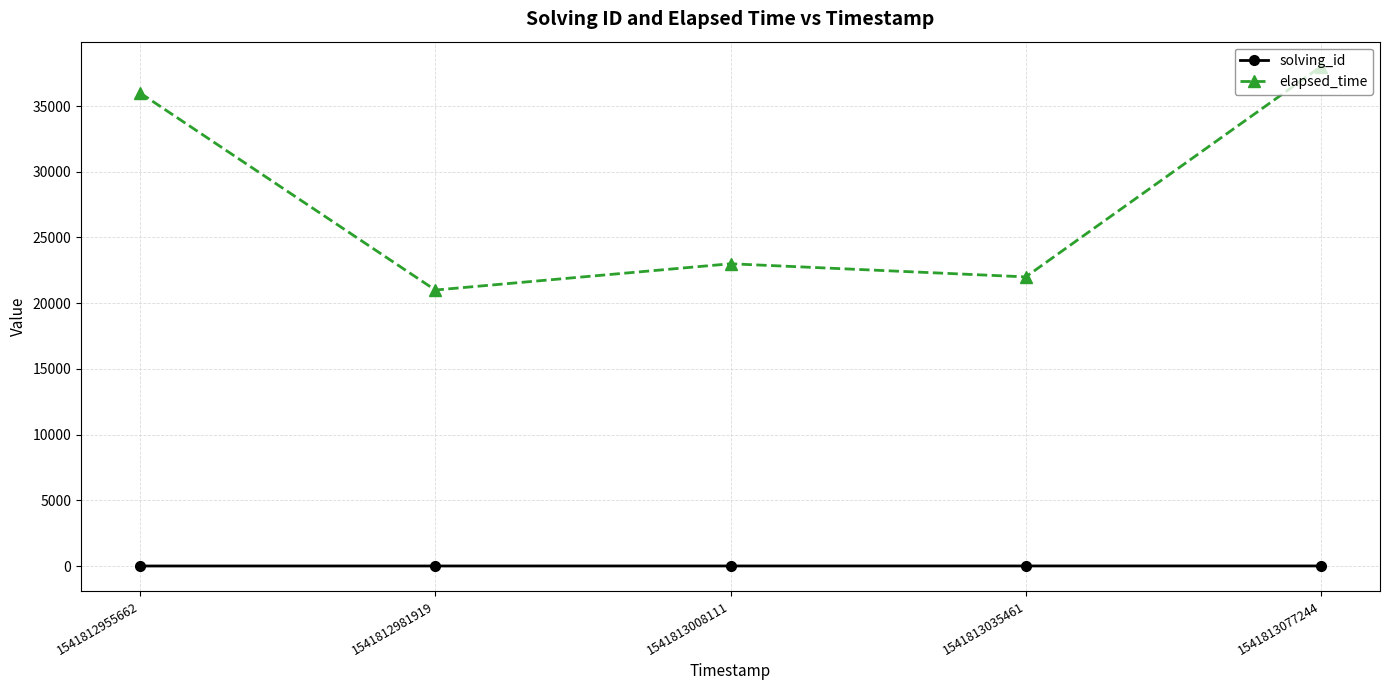

What is the sum of the elapsed_time values at 1541812981919 and 1541812955662?

57000